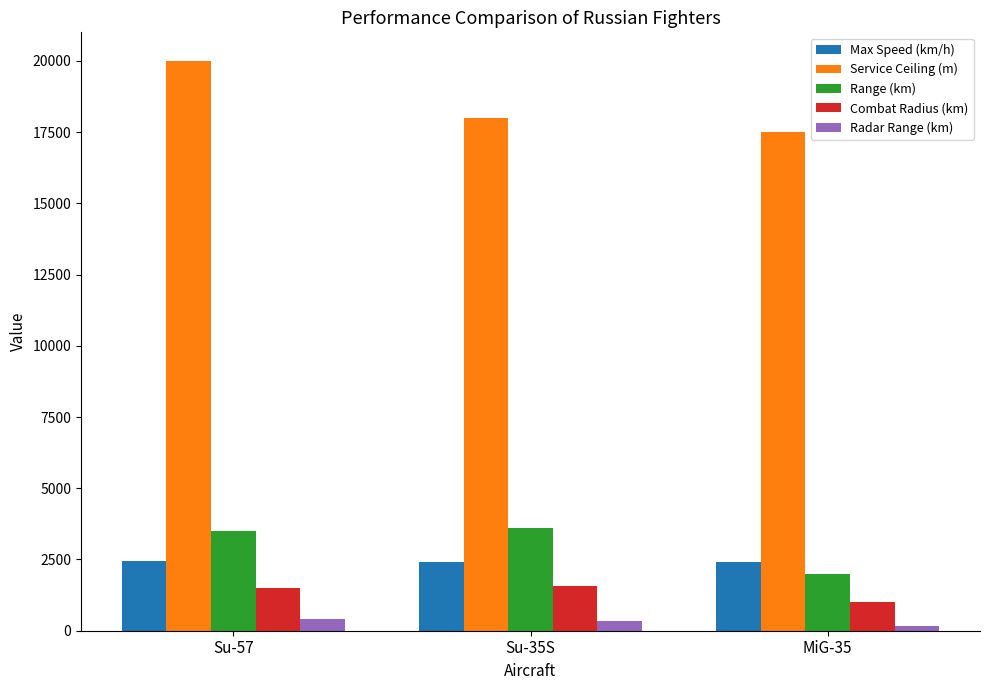

How many Radar Range (km) values are between 160 and 400?

3